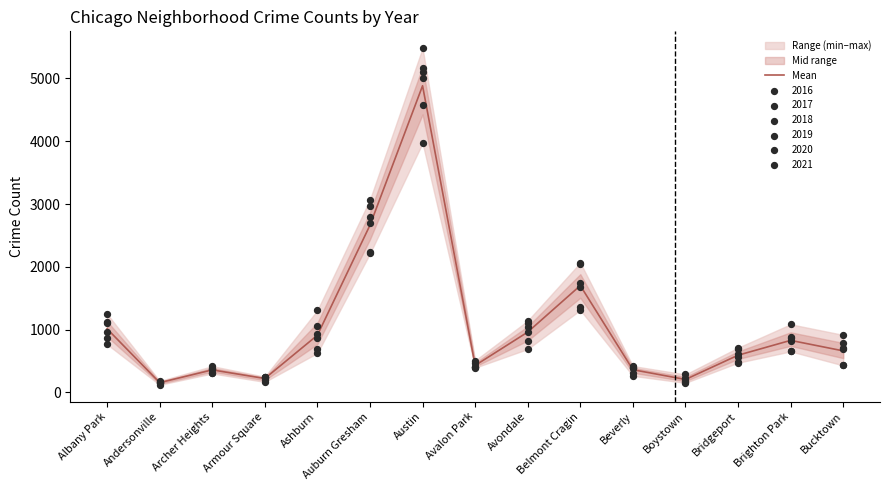

What is the change in value from Armour Square to Auburn Gresham?

+2440.7